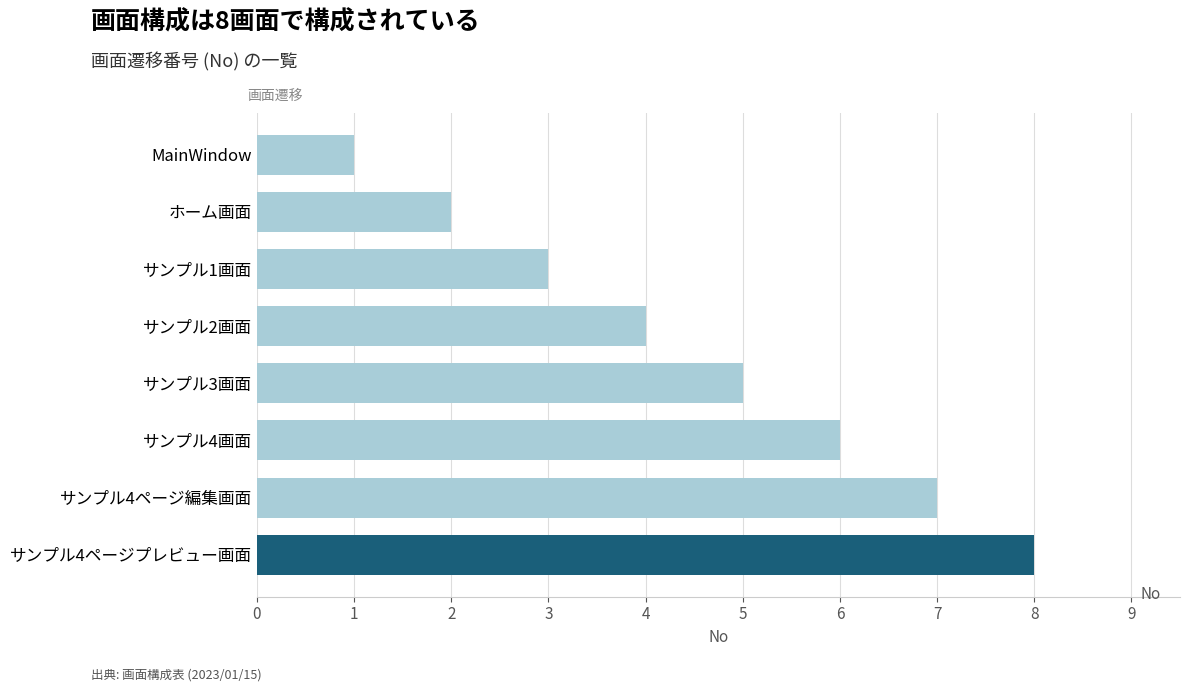

What is the ratio of the value at サンプル3画面 to the value at サンプル2画面?

1.2